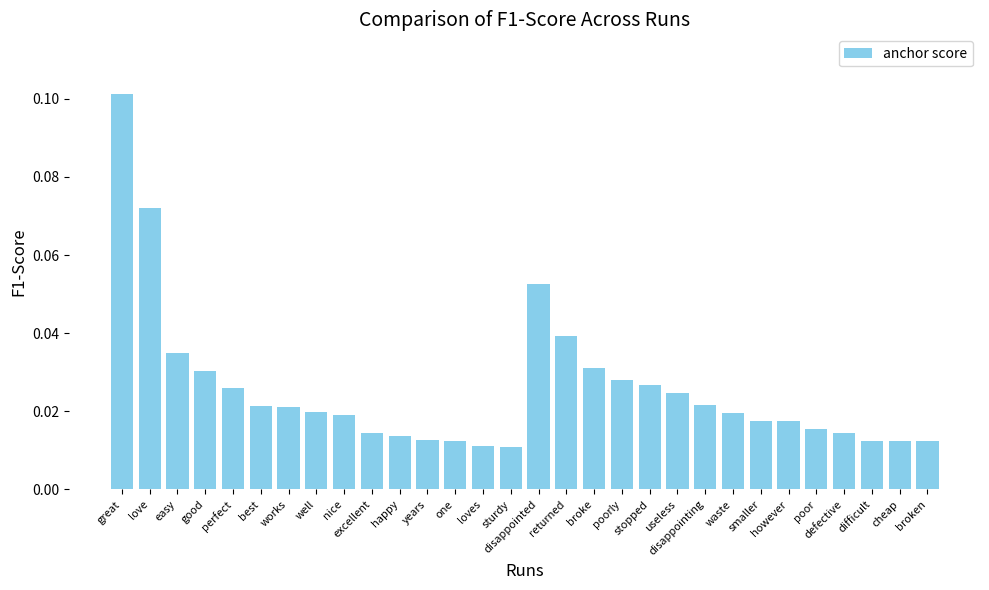

Count the values in the range 0 to 1.

30